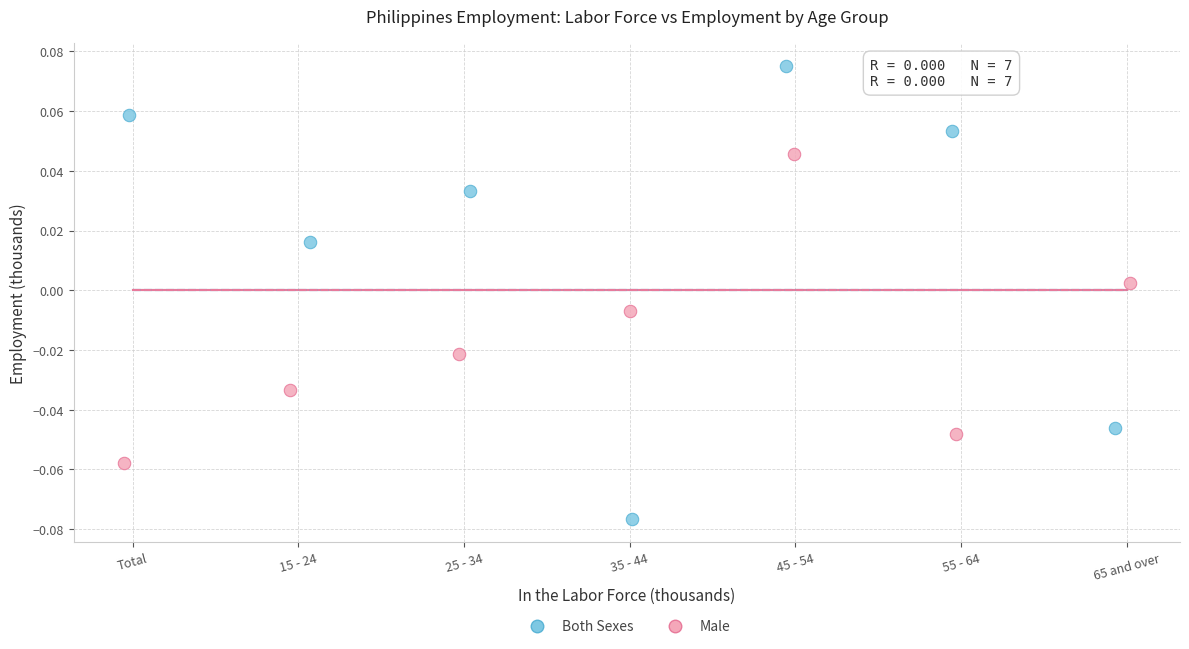

Which series contains the lowest Y value?

Both Sexes